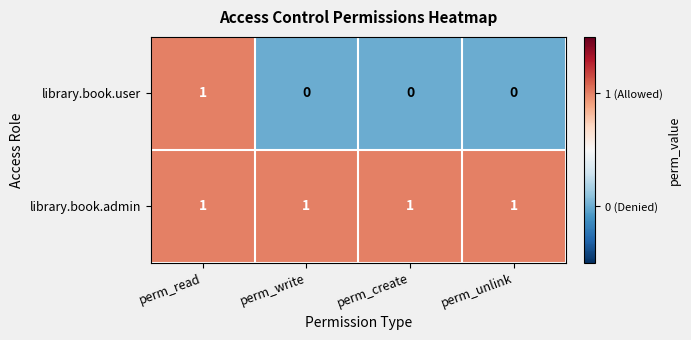

Reading left to right, transcribe all the data shown in this chart.

library.book.user: perm_read=1	perm_write=0	perm_create=0	perm_unlink=0
library.book.admin: perm_read=1	perm_write=1	perm_create=1	perm_unlink=1